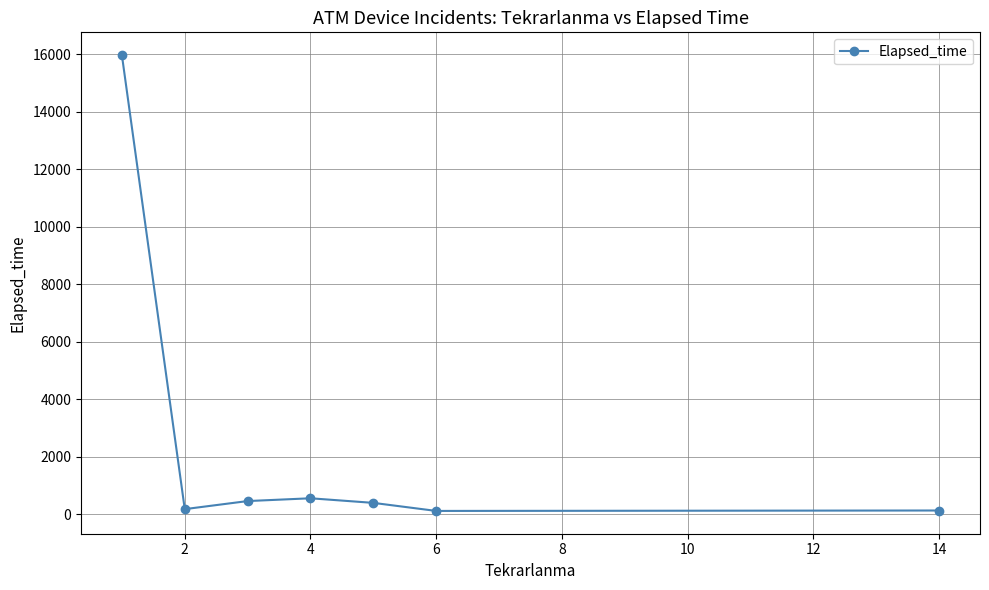

What is the value of the 3rd point from the left?

458.0